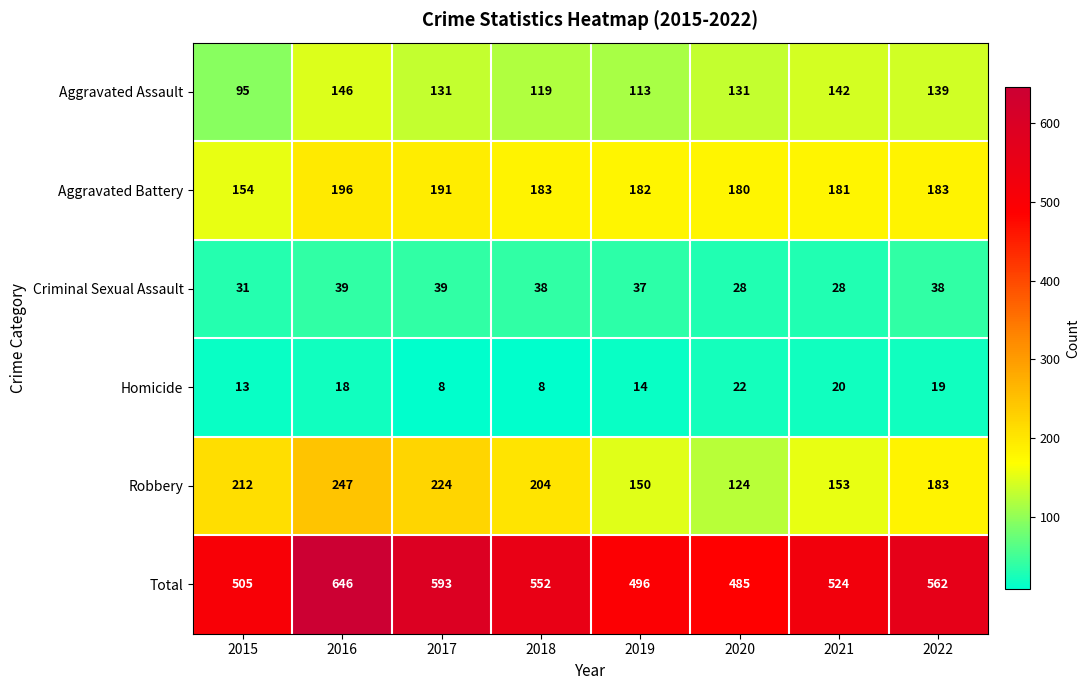

Rank the series at 2019 from highest to lowest value.

Total, Aggravated Battery, Robbery, Aggravated Assault, Criminal Sexual Assault, Homicide